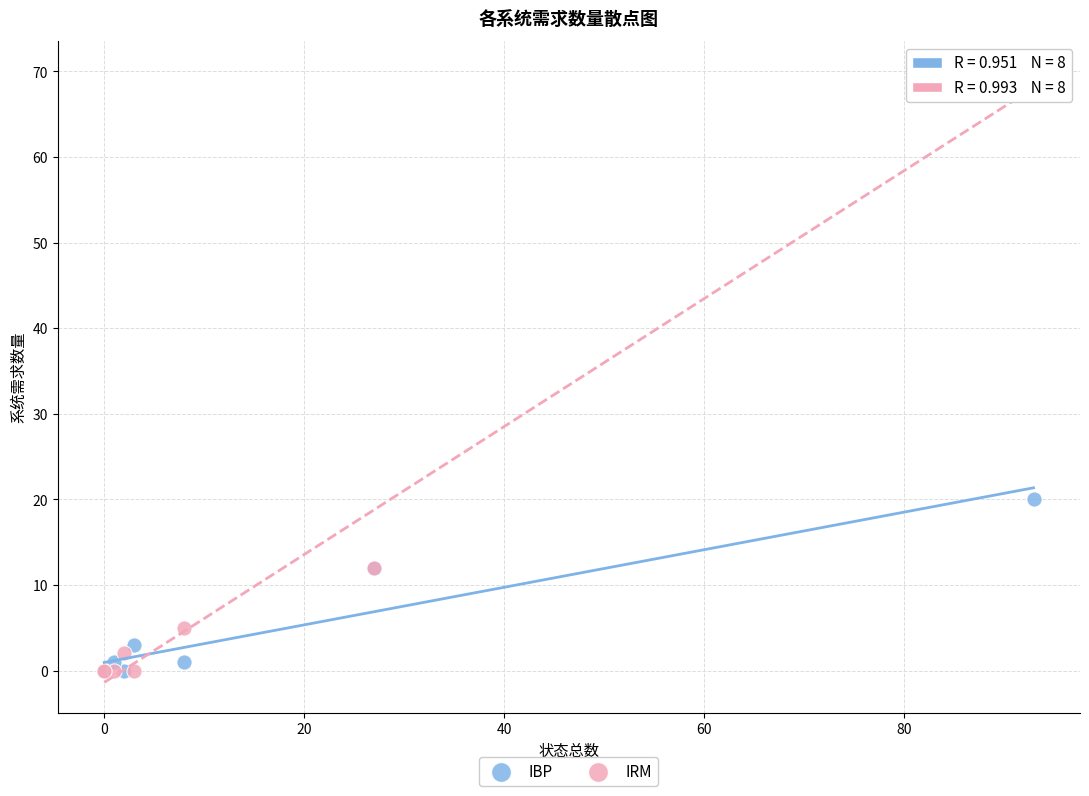

In the IRM series, what Y value is closest to 35?

12